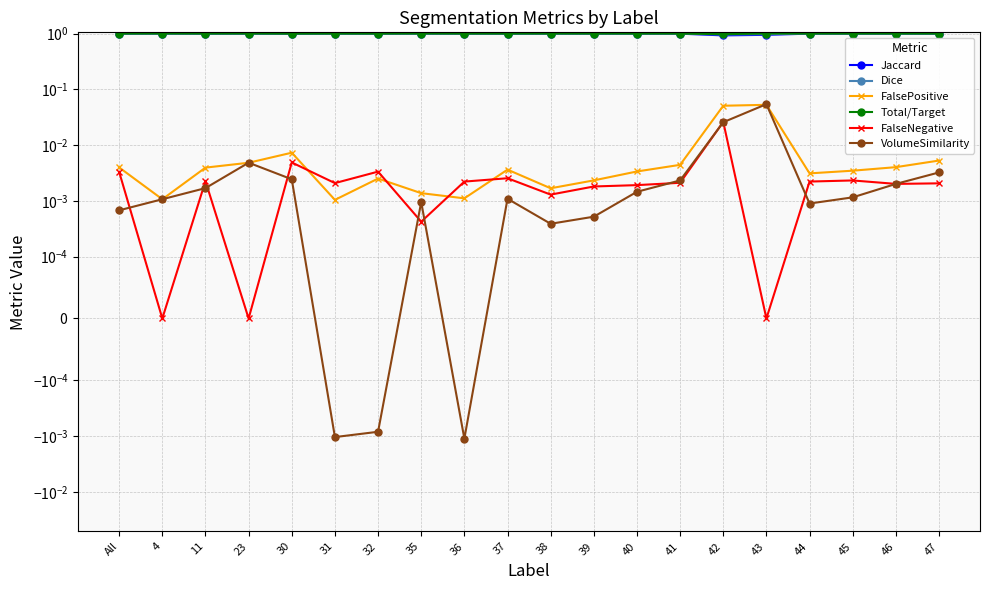

At which category is the sum across all series the highest?

43